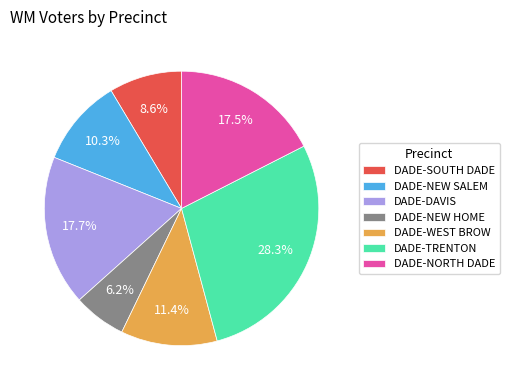

What percentage is the DADE-WEST BROW slice, to the nearest percent?

11%